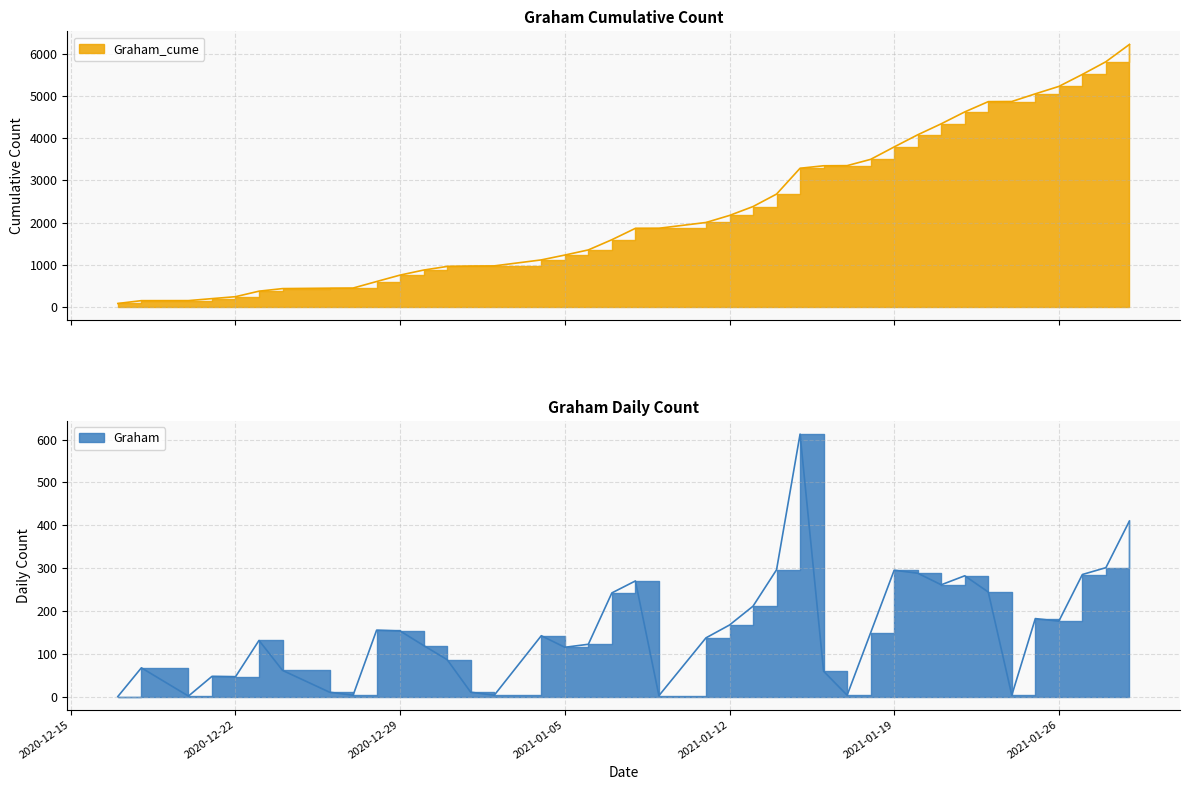

The Graham_cume series shows 754 at 2020-12-29. True or false?

True